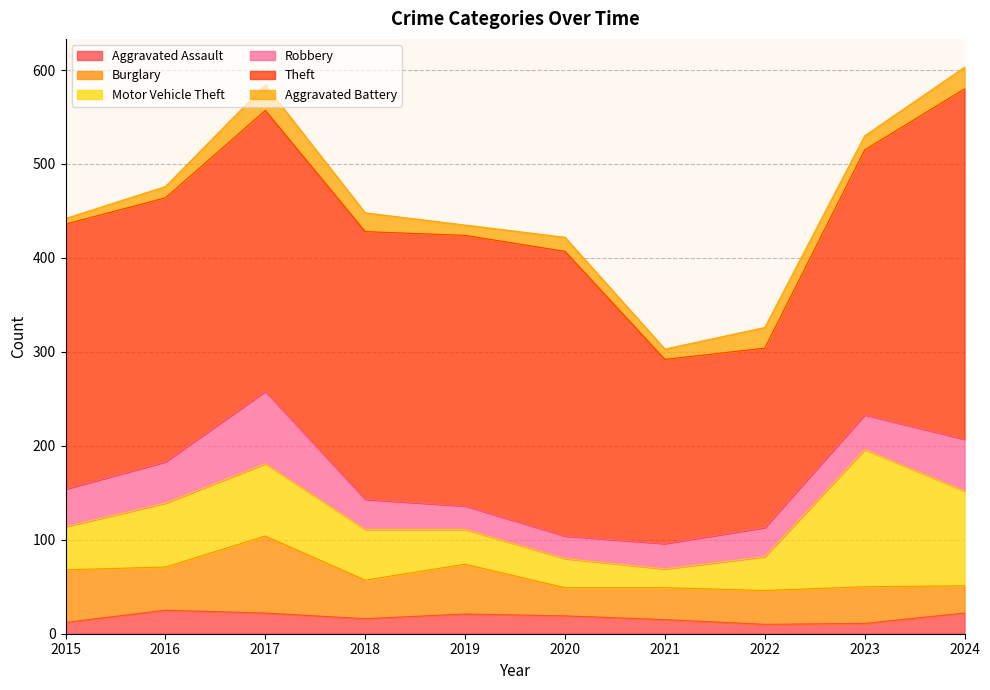

Which series has the widest spread of values?

Theft